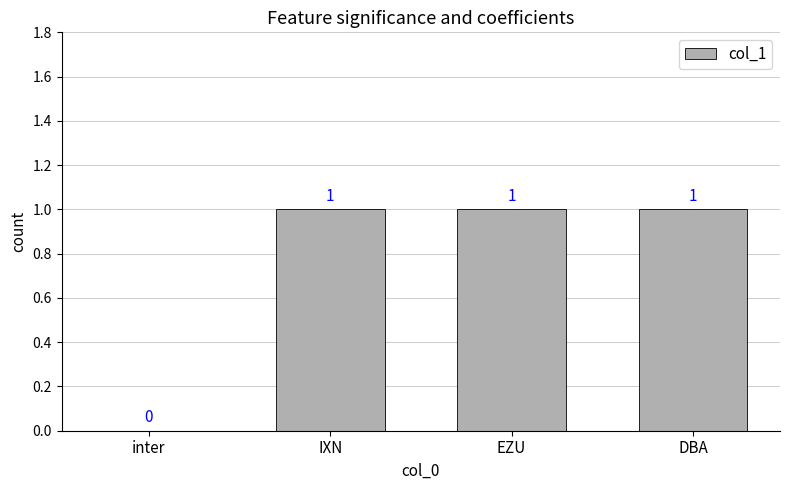

Which has a higher value, inter or EZU?

EZU